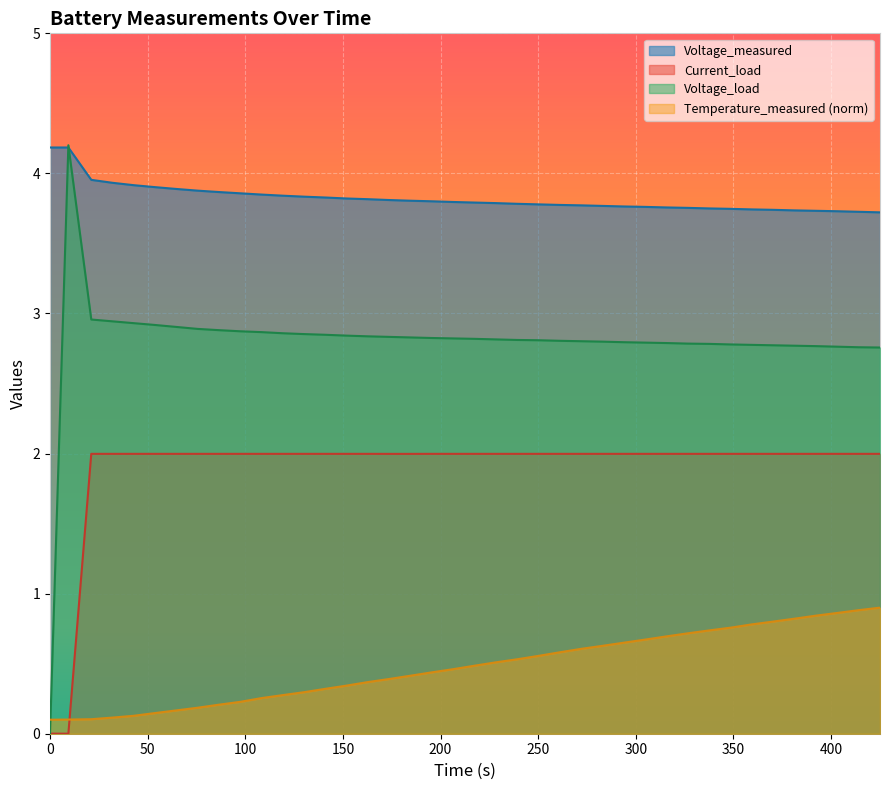

What is the average value of the Current_load series?

1.9